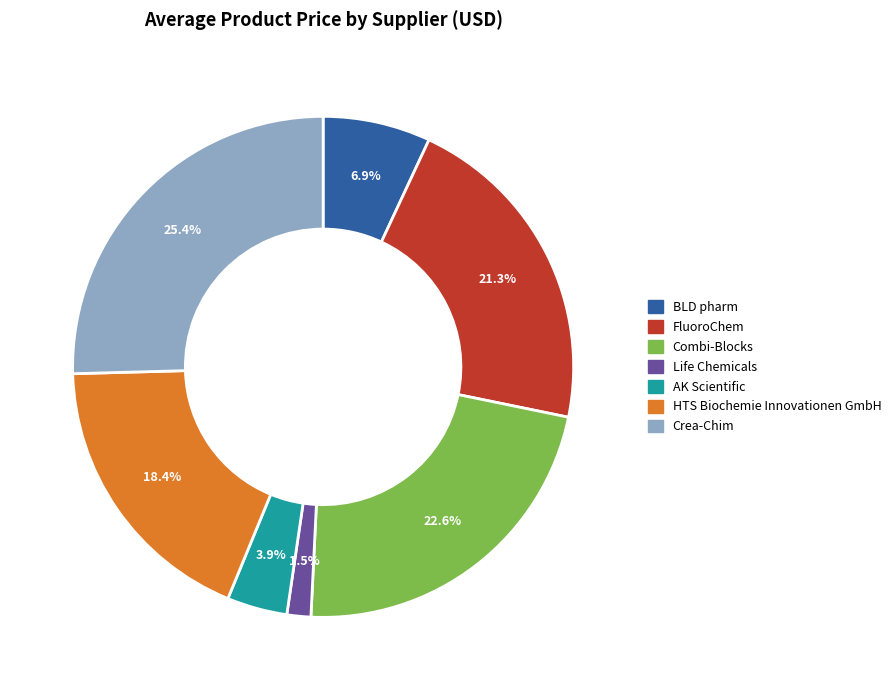

The AK Scientific slice represents 4% of the pie. True or false?

True